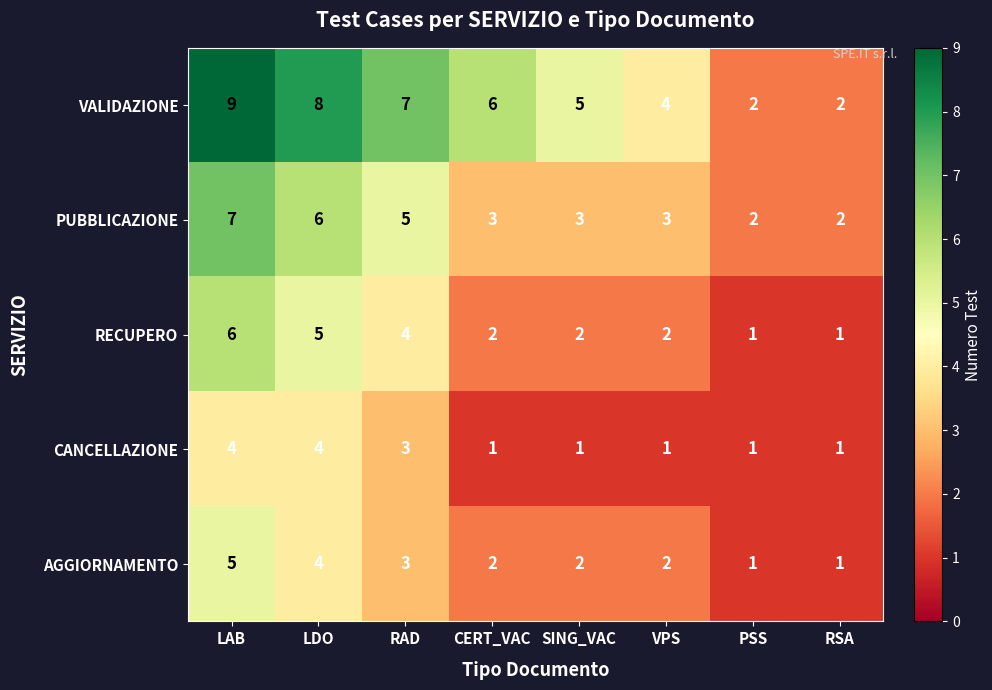

Rank the series by their maximum value, from lowest to highest.

CANCELLAZIONE, AGGIORNAMENTO, RECUPERO, PUBBLICAZIONE, VALIDAZIONE